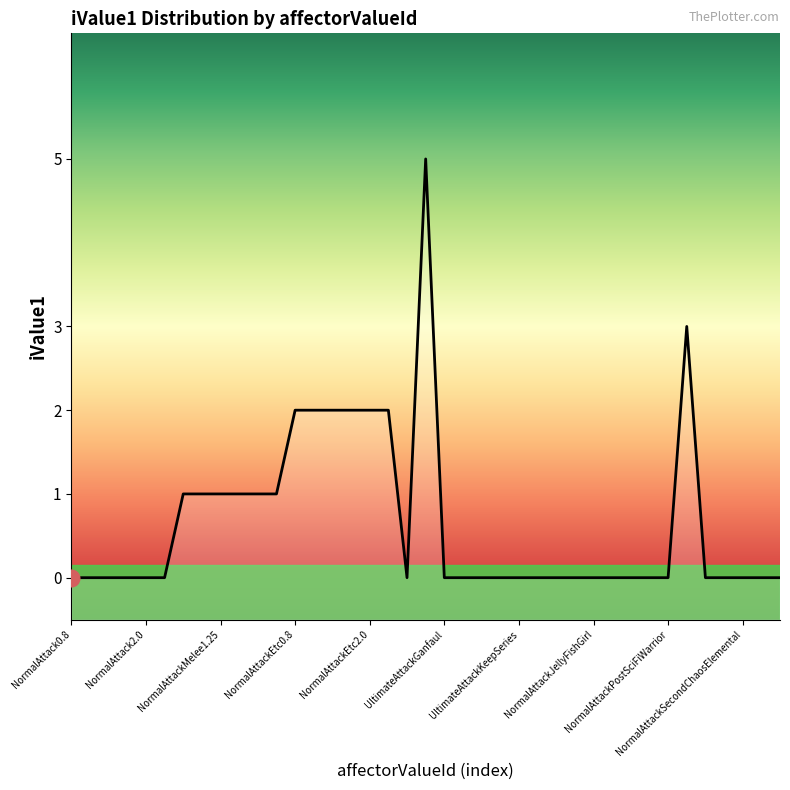

How many points are higher than both their immediate neighbors (excluding endpoints)?

2